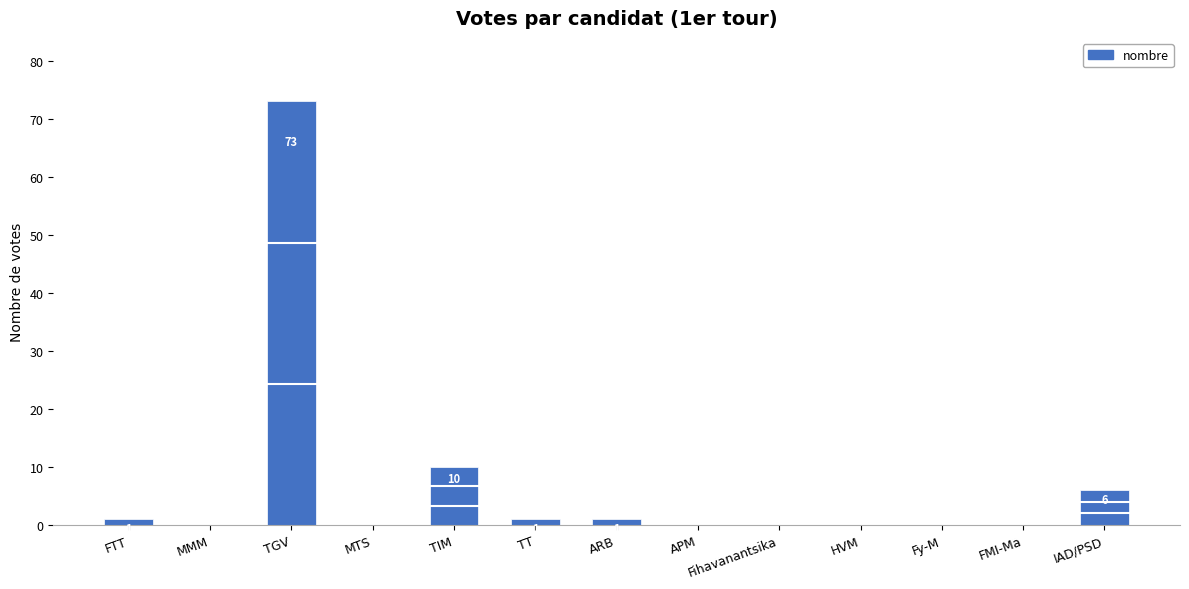

What is the greatest value displayed?

73